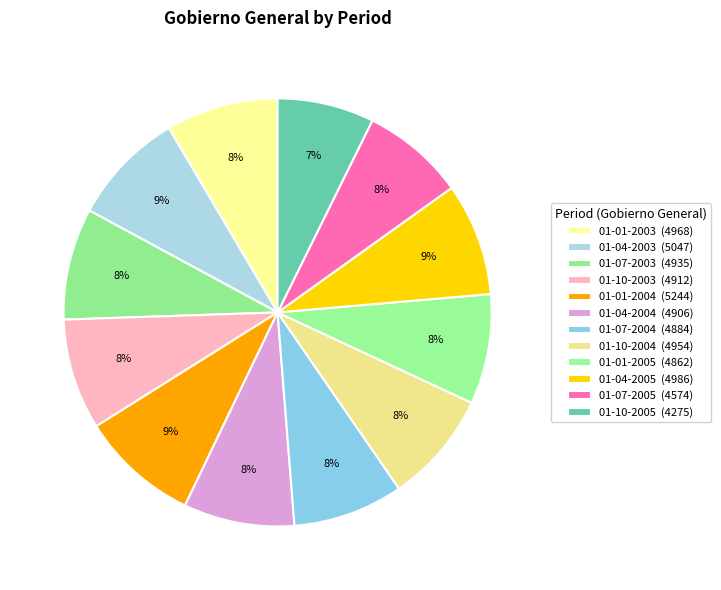

How many slices are in this pie chart?

12